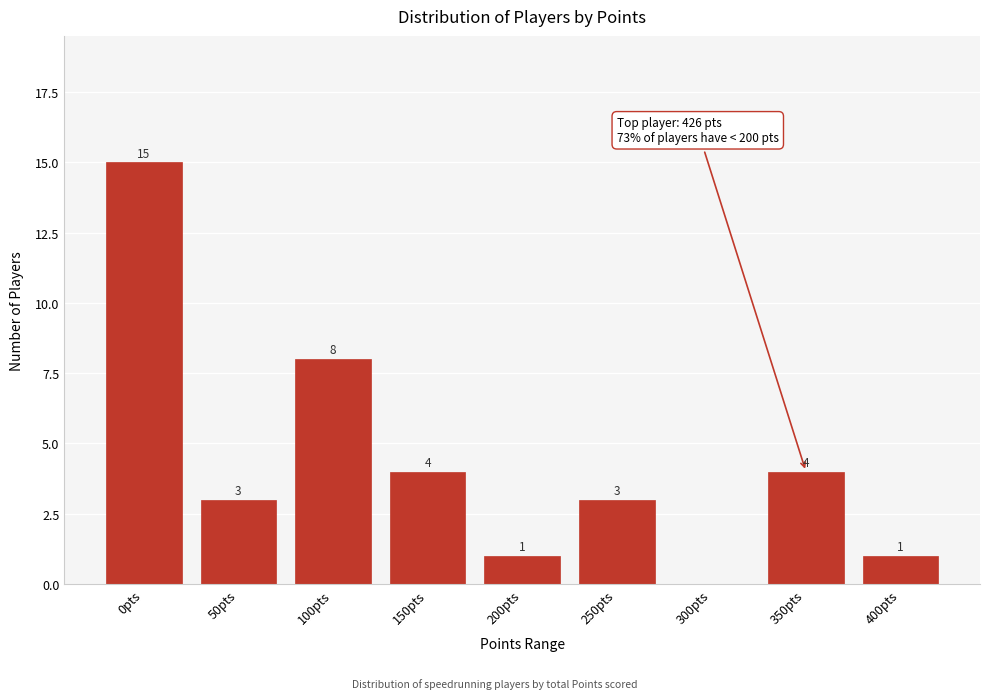

Reading left to right, transcribe all the data shown in this chart.

0pts=15	50pts=3	100pts=8	150pts=4	200pts=1	250pts=3	300pts=0	350pts=4	400pts=1